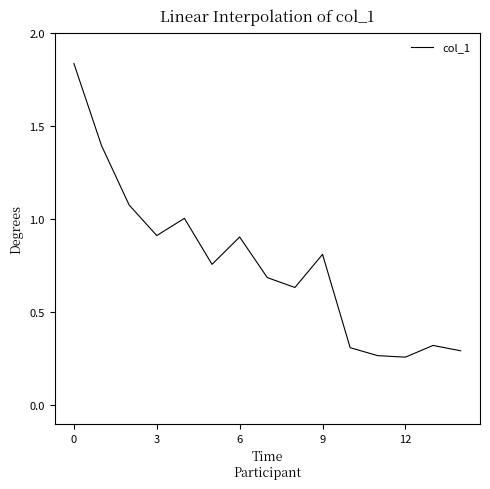

What is the difference between the maximum and minimum values?

1.6